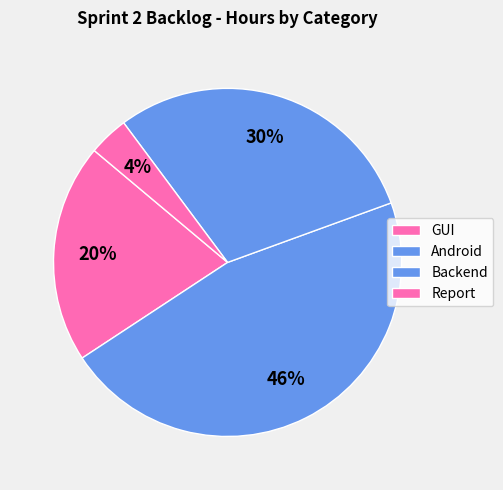

How many slices are in this pie chart?

4